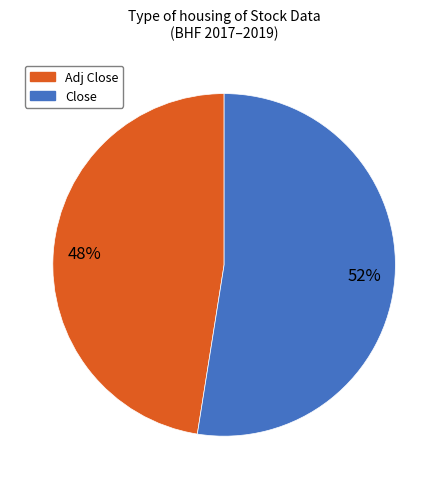

Is there any slice that represents more than half of the pie?

Yes